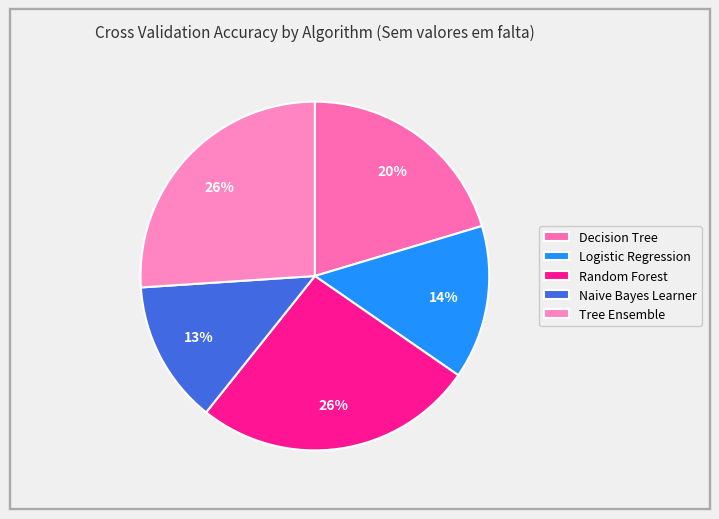

What portion of the pie excludes Tree Ensemble?

74.0%